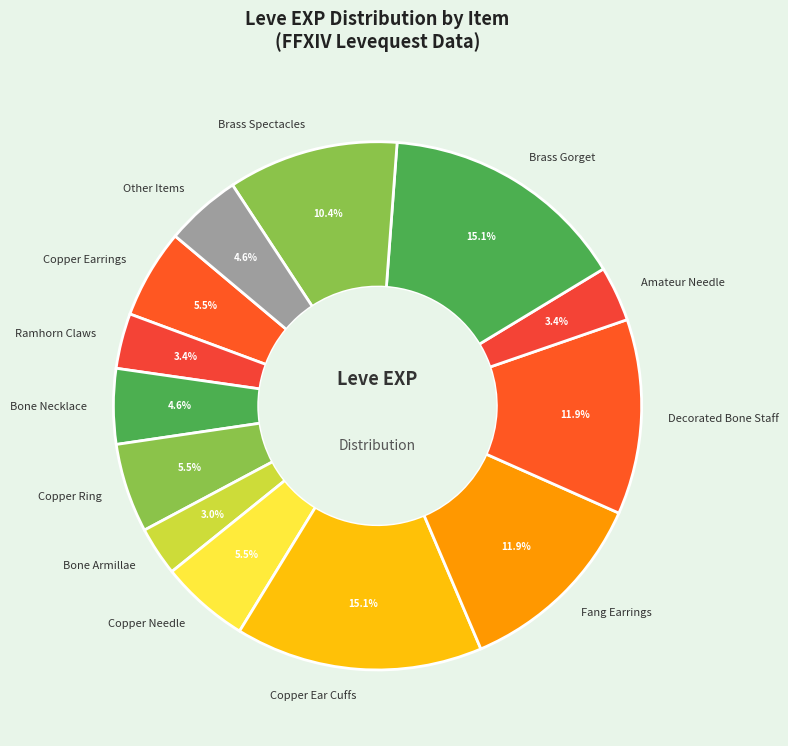

Is there a majority slice in this chart?

No